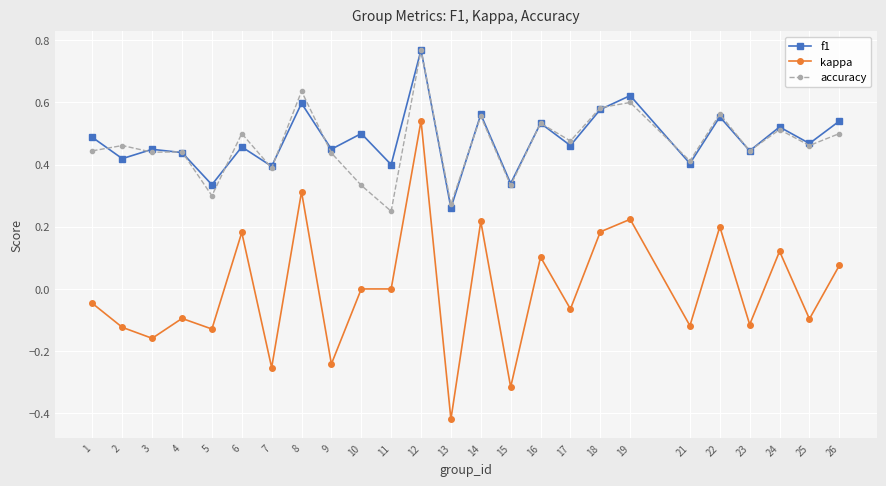

The accuracy series shows 0.5 at 26. True or false?

True